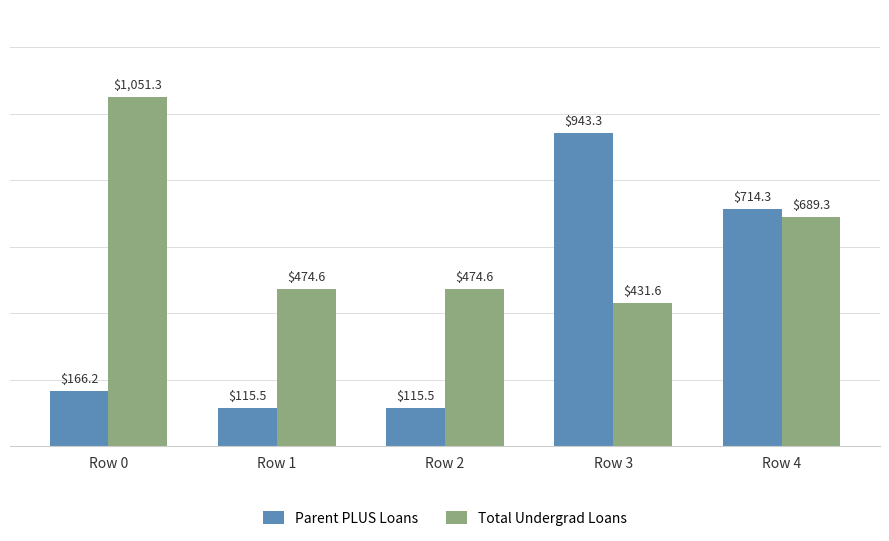

Rank the series by their maximum value, from lowest to highest.

Parent PLUS Loans, Total Undergrad Loans